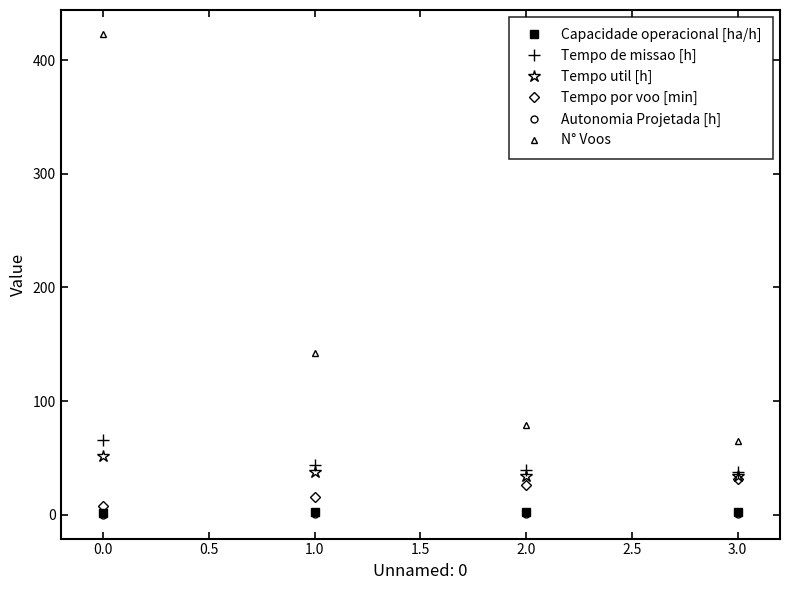

True or false: Tempo de missao [h] and Capacidade operacional [ha/h] intersect in this chart.

False